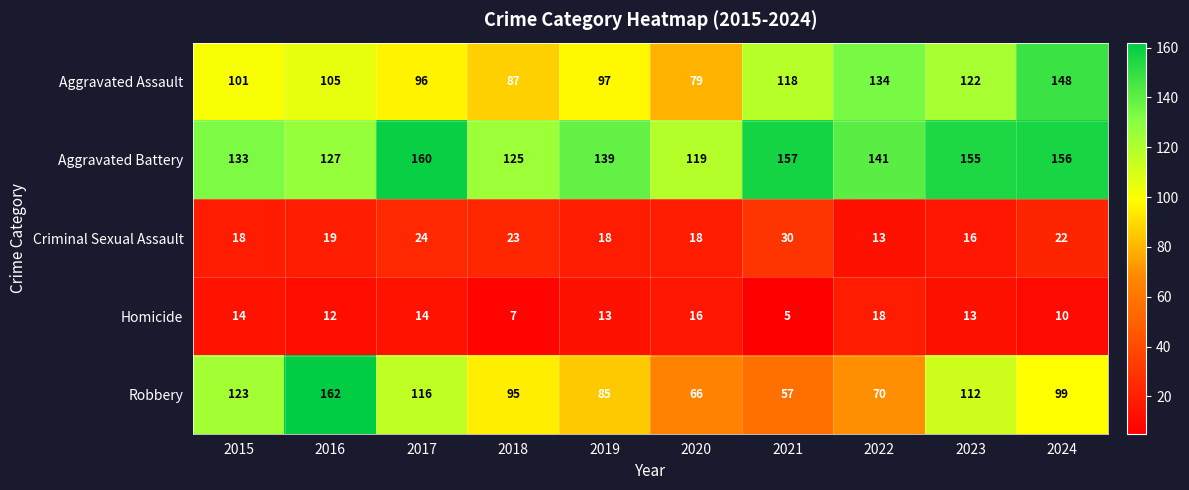

What is the minimum value for Aggravated Assault?

79